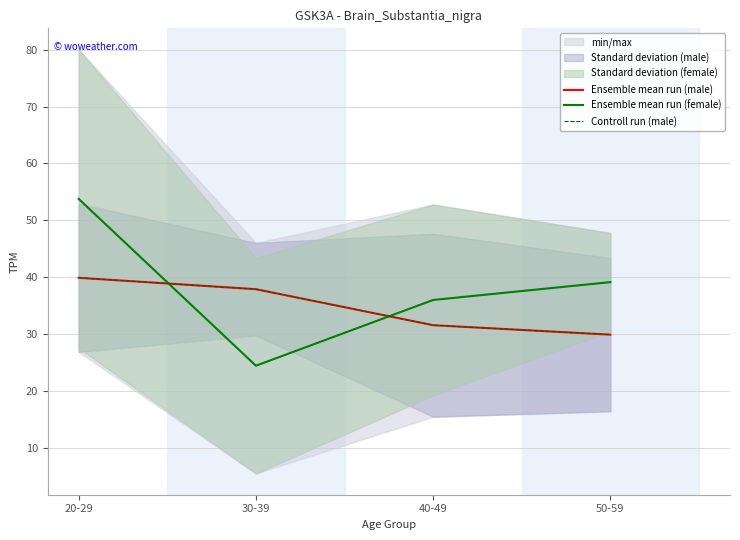

Reading right to left, list all the values displayed in this chart.

Ensemble mean run (male): 50-59=30.0	40-49=31.6	30-39=37.9	20-29=39.9
Ensemble mean run (female): 50-59=39.2	40-49=36.0	30-39=24.5	20-29=53.8
Controll run (male): 50-59=30.0	40-49=31.6	30-39=37.9	20-29=39.9